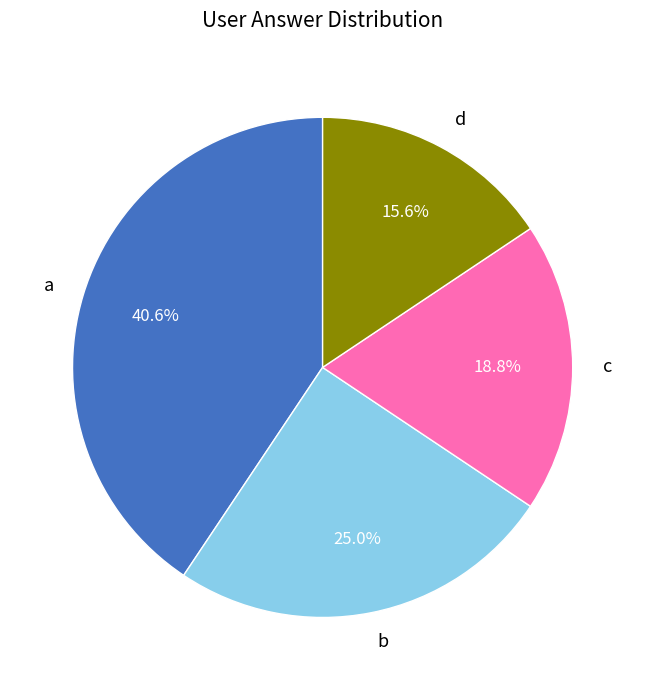

How much of the chart is everything except a?

59.4%